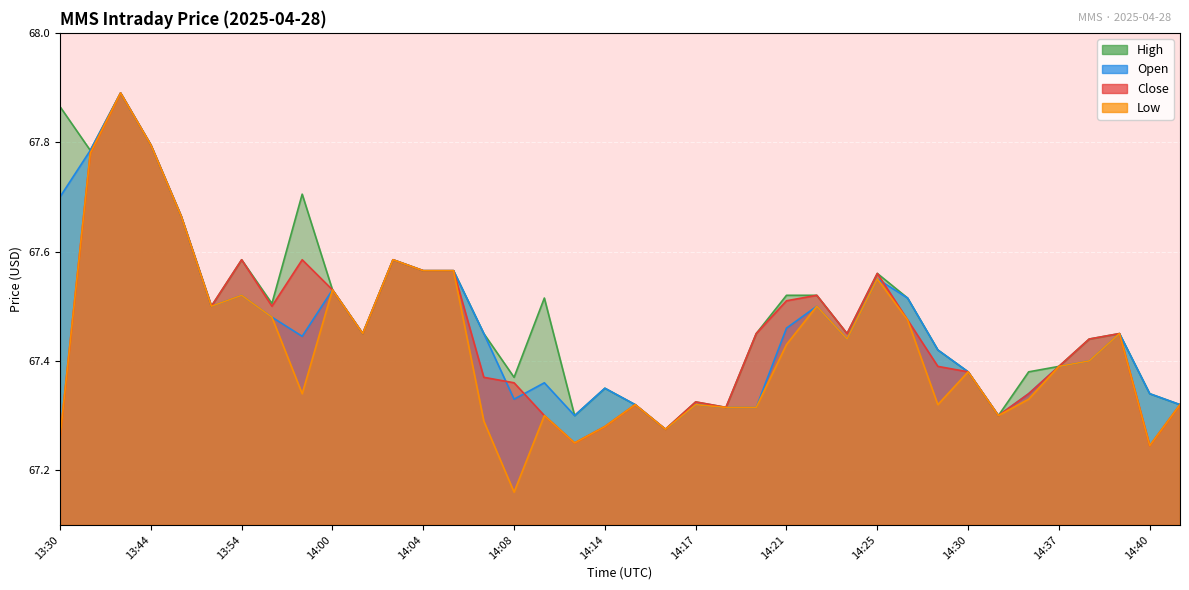

What is the sum of the Close values at 14:21 and 14:12?

134.8